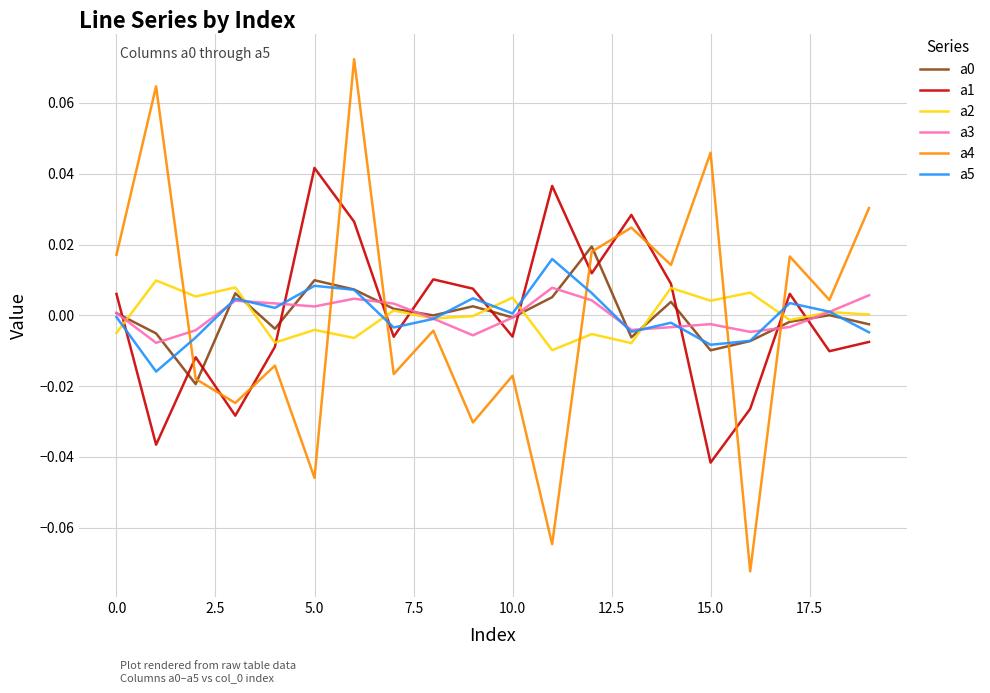

Which series has the widest spread of values?

a4